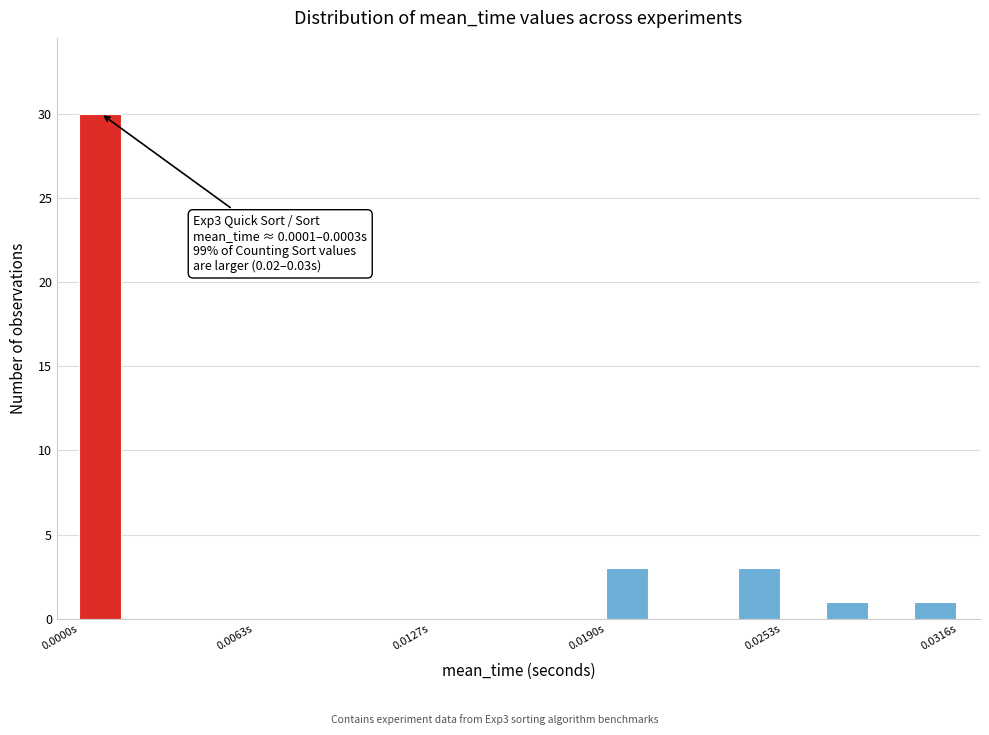

Read against the x-axis, roughly where is the centre of the tallest bar?

0.001